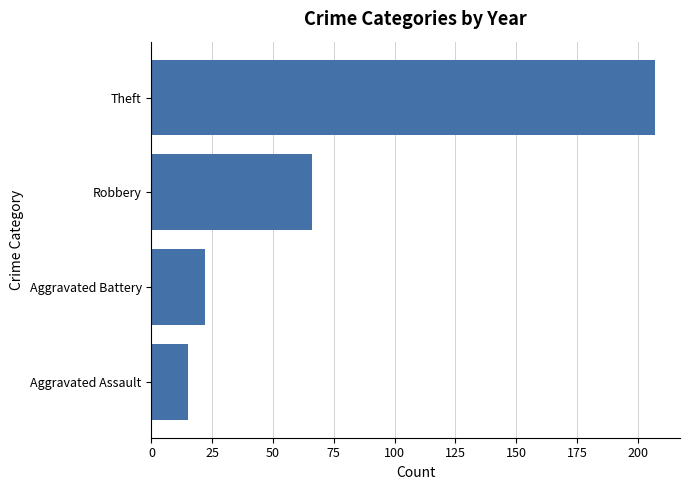

Reading bottom to top, transcribe all the data shown in this chart.

Aggravated Assault=15	Aggravated Battery=22	Robbery=66	Theft=207